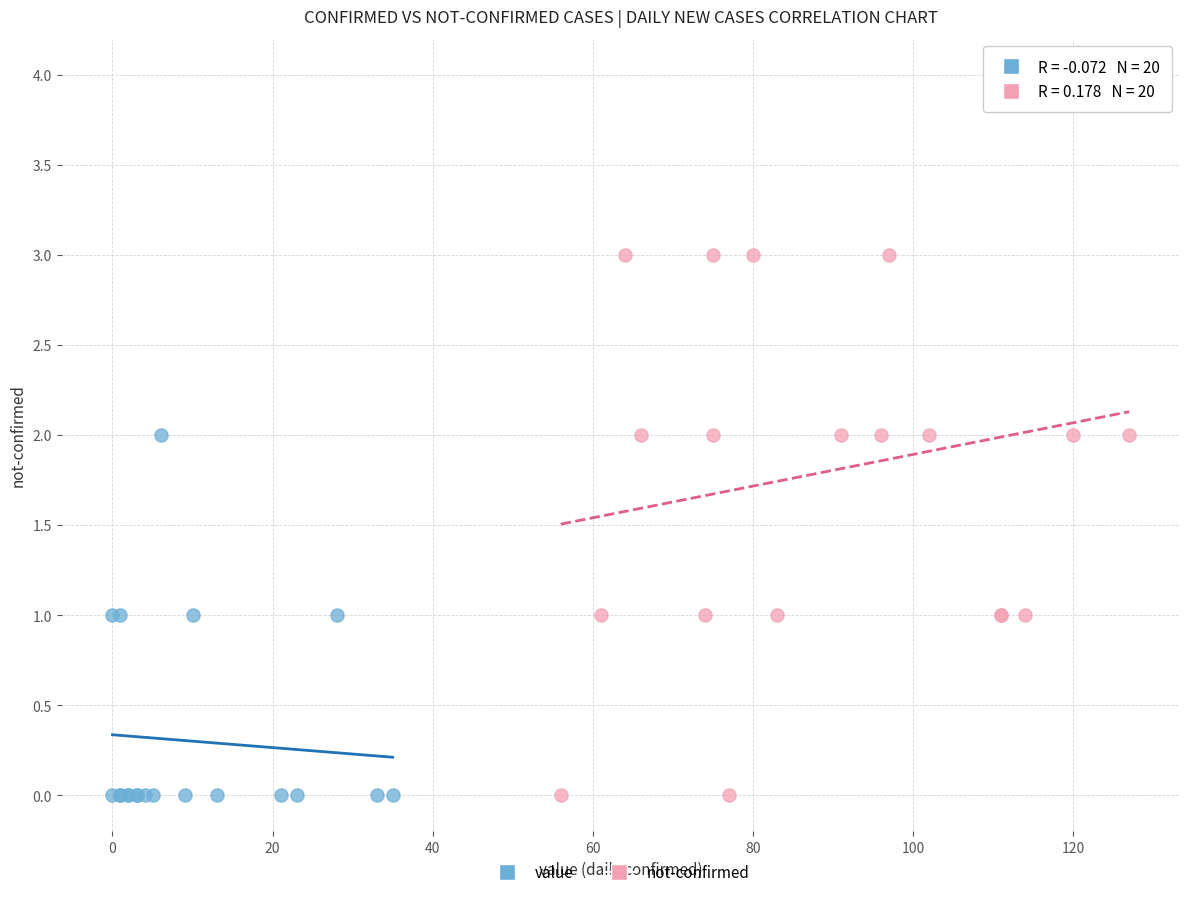

What are all the series names shown in the legend?

value, not-confirmed